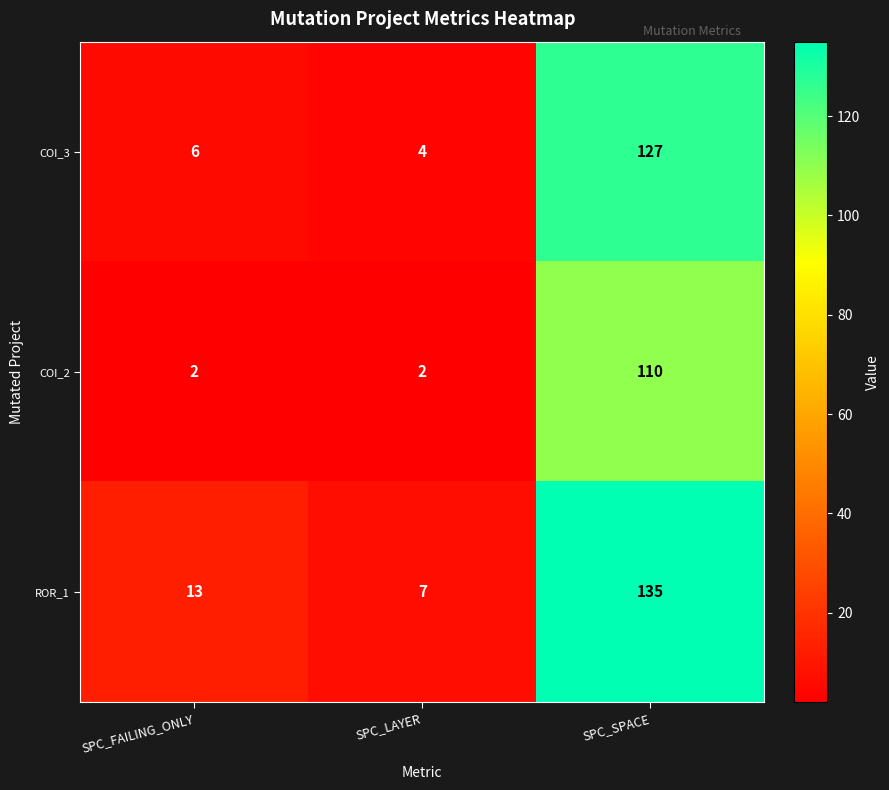

What is the difference between the maximum and minimum values in the COI_2 series?

108